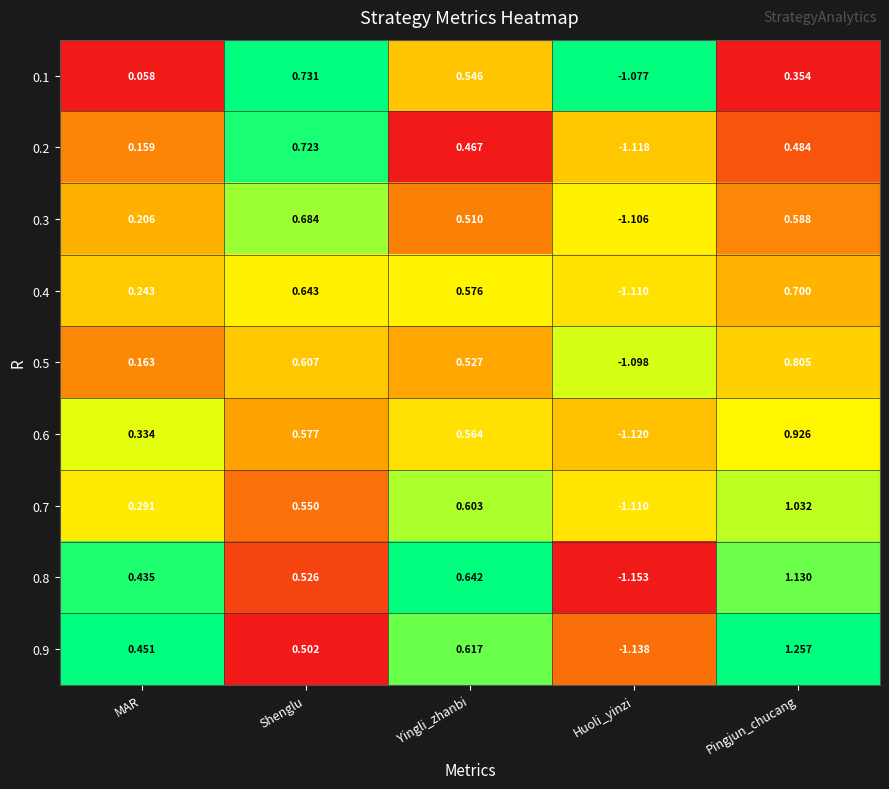

Is the value of 0.7 at Yingli_zhanbi greater than the value of 0.1 at Yingli_zhanbi?

Yes